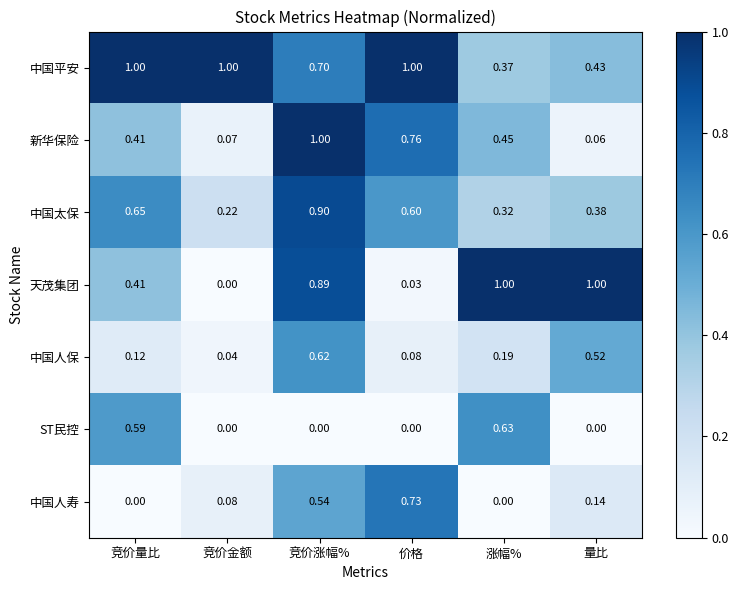

At which category is the sum across all series the highest?

竞价涨幅%